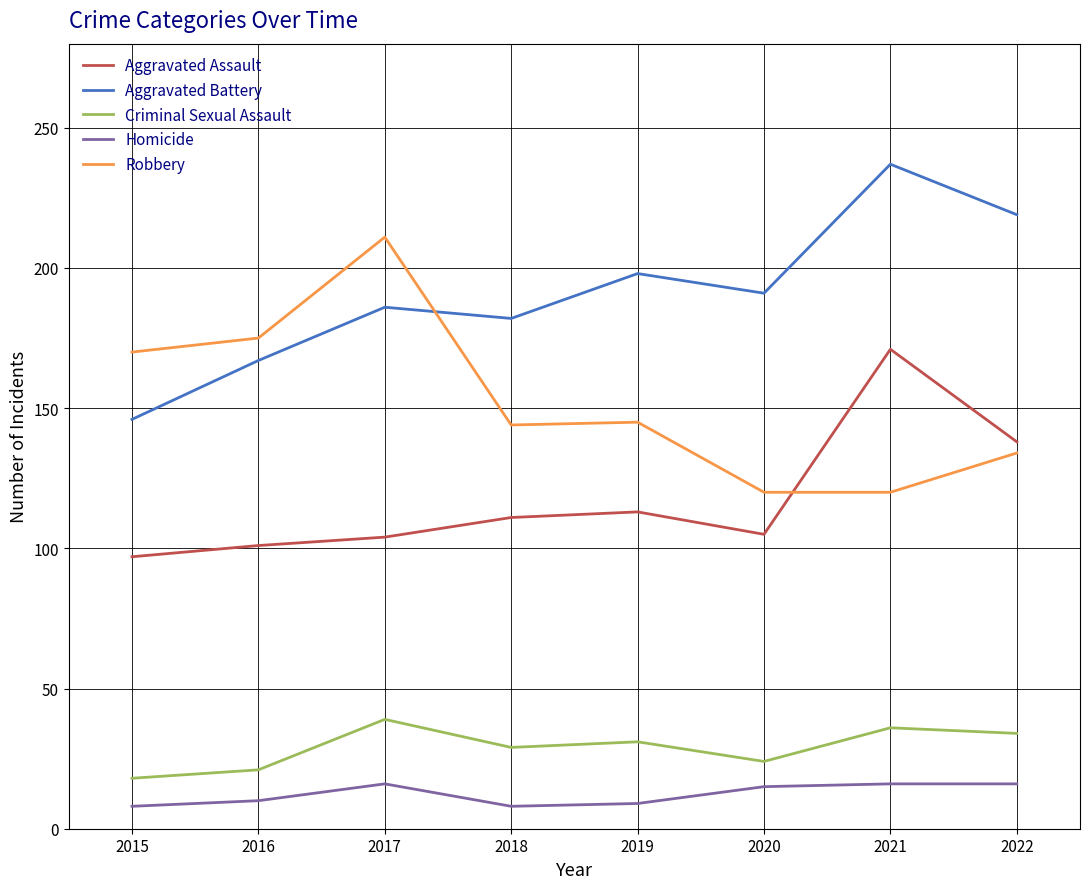

Rank the series at 2019 from lowest to highest value.

Homicide, Criminal Sexual Assault, Aggravated Assault, Robbery, Aggravated Battery